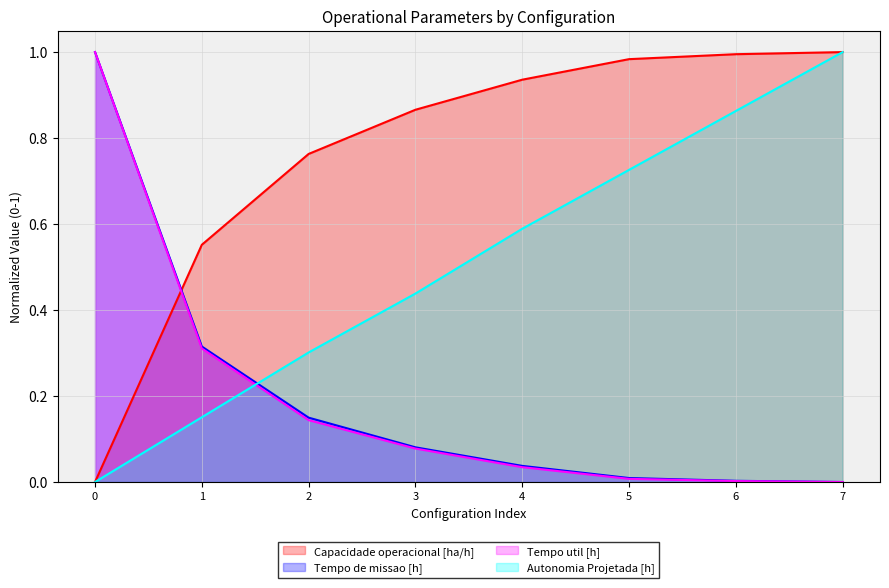

True or false: Tempo util [h] has a value of 0.0 at 4.

True